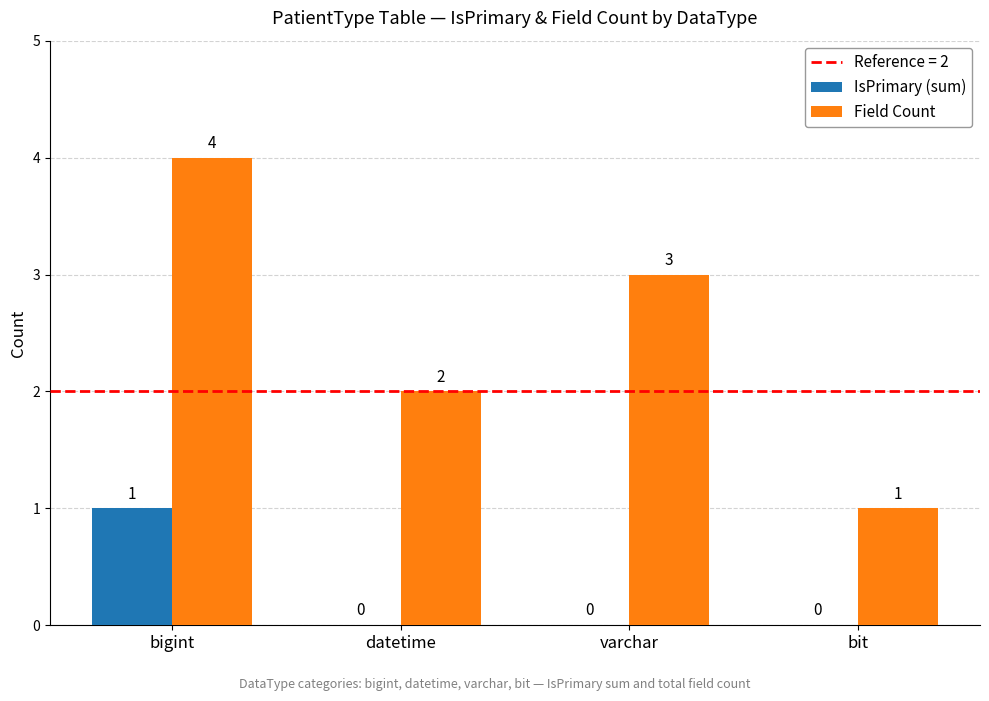

At which label is Field Count closest to 2?

datetime